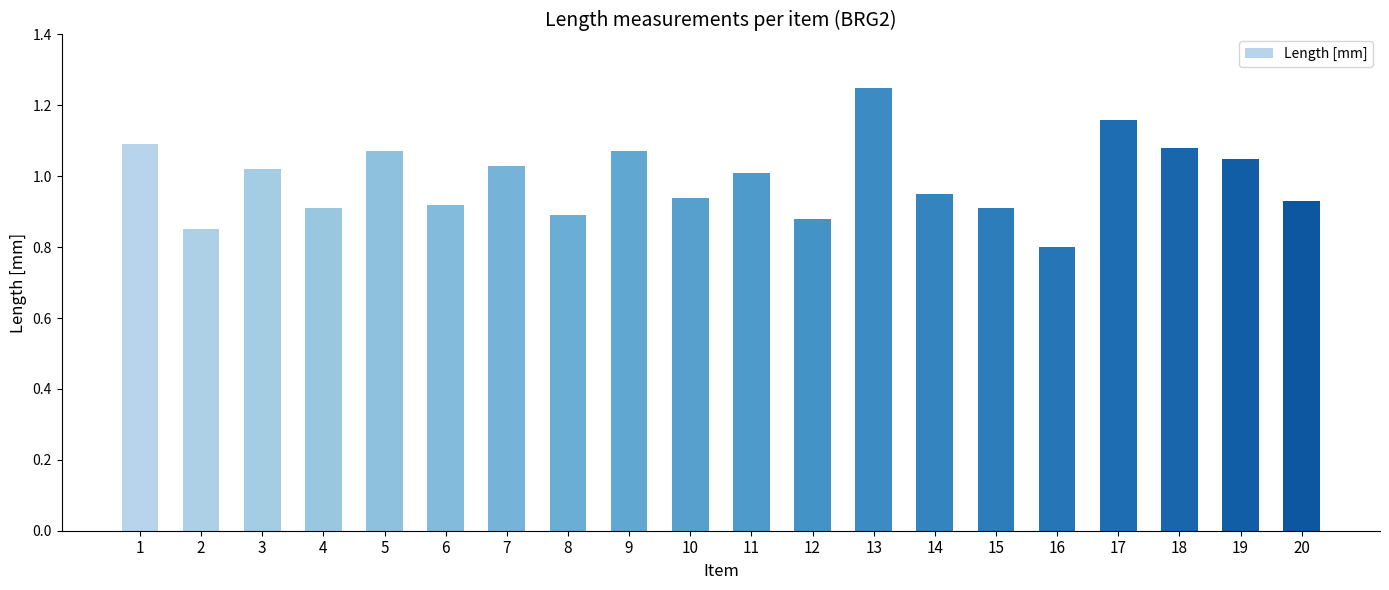

The value at 2 is 1.4. True or false?

False